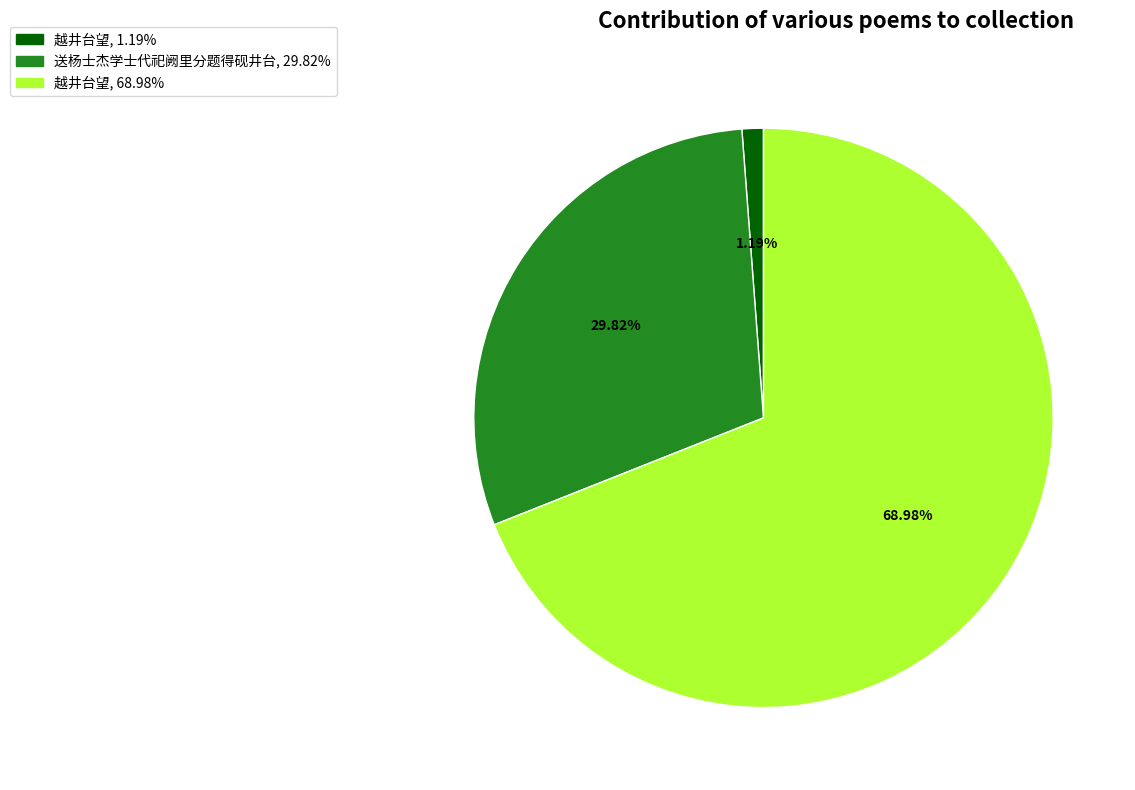

Does any single category account for the majority?

Yes